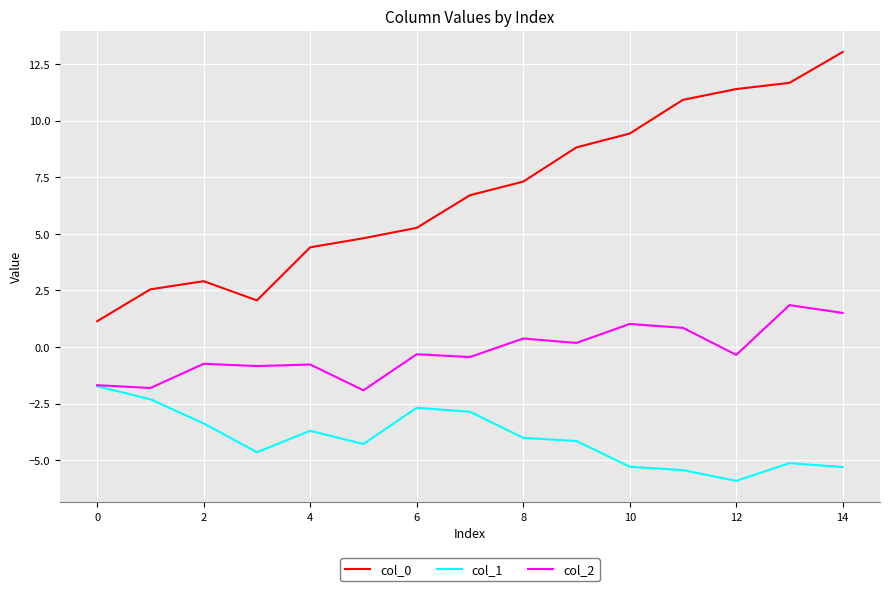

True or false: col_0 and col_1 intersect in this chart.

False